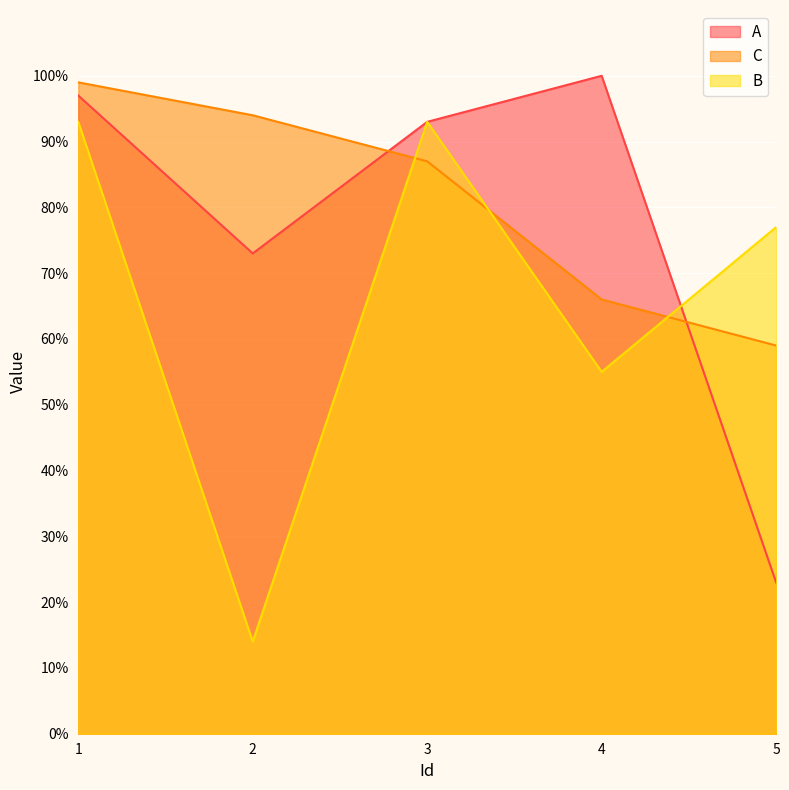

What is the value of the A point at the 2nd from the left?

73